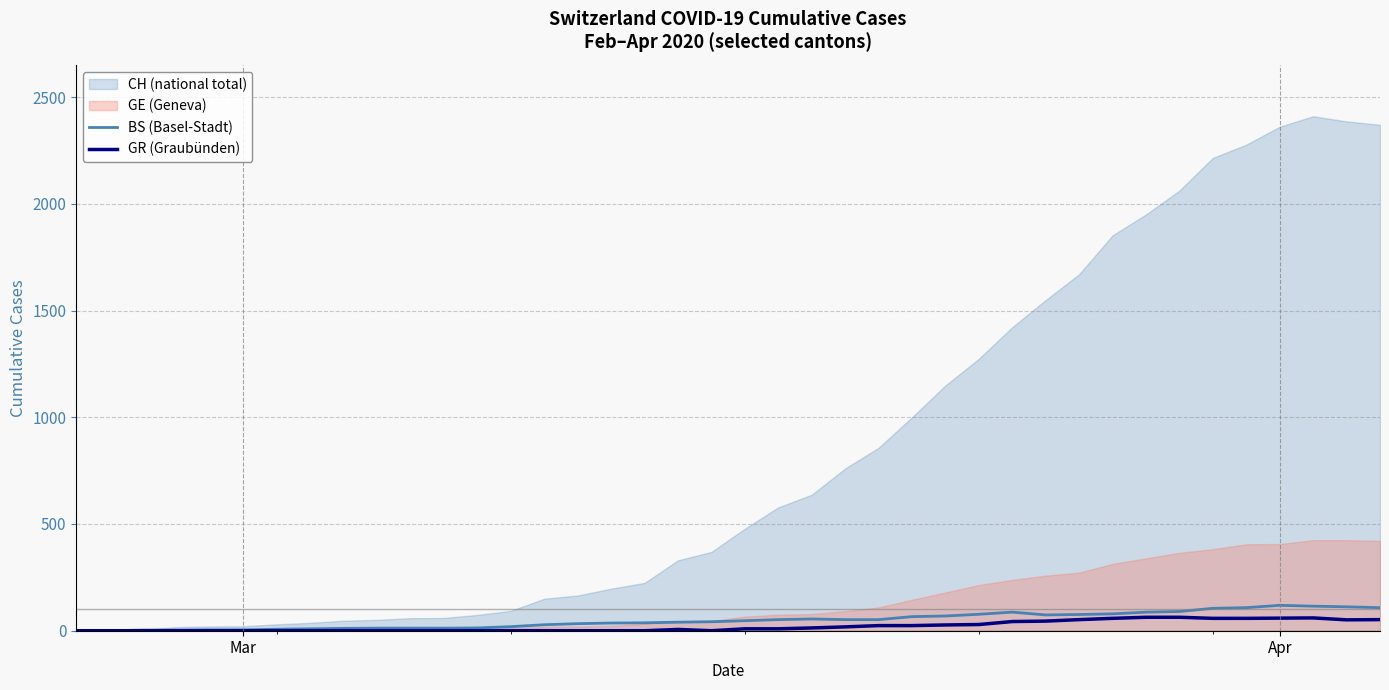

What is the value of the BS (Basel-Stadt) point at the 30th from the left?

74